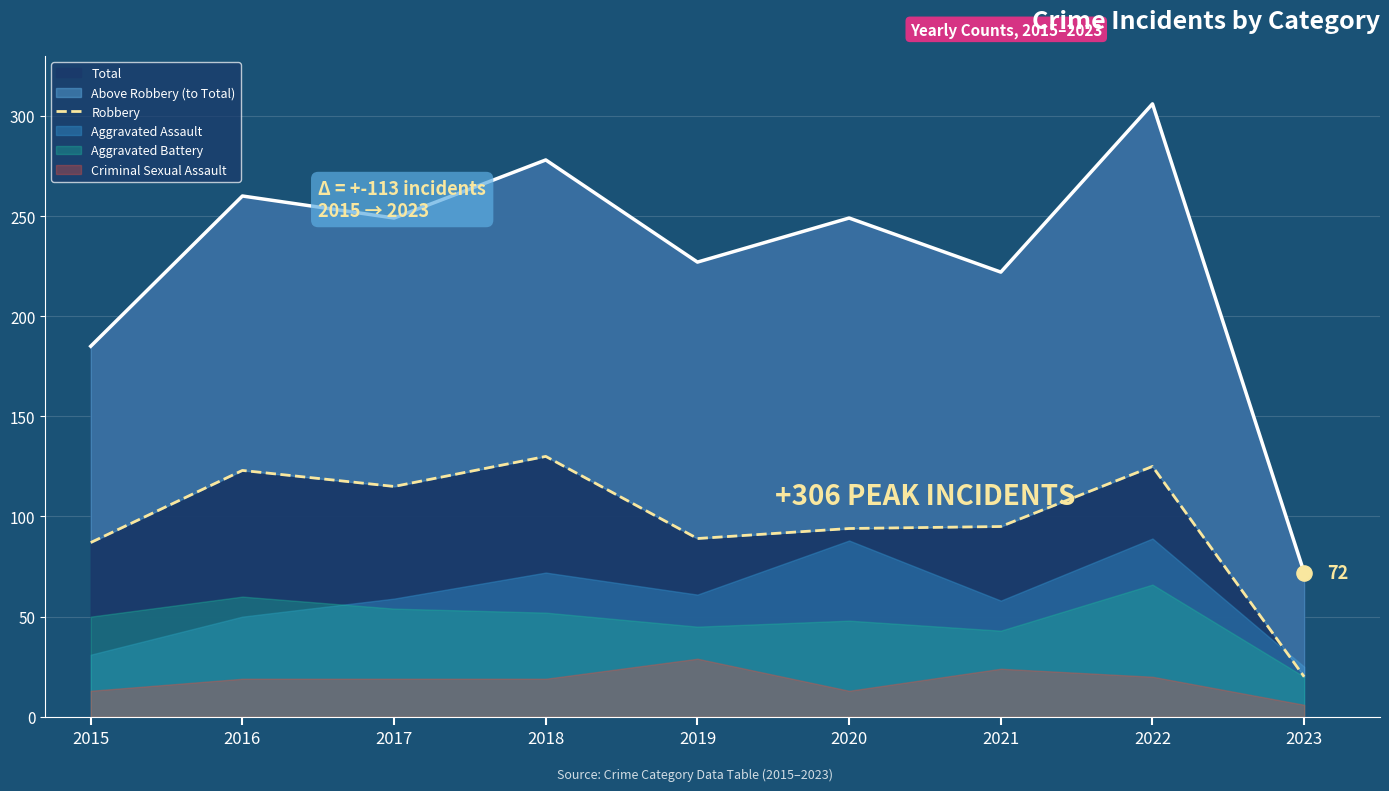

What is the highest value of the Total series?

306